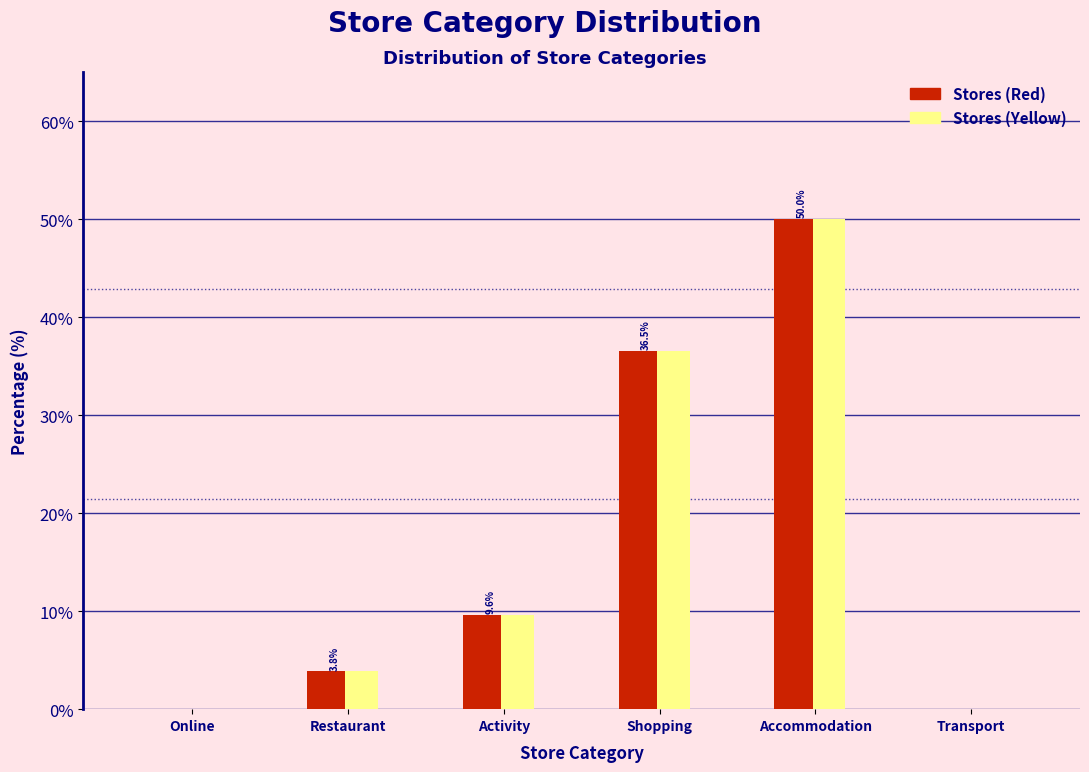

Reading left to right, what are all the values shown in this chart?

Stores (Red): Online=0.0	Restaurant=3.8	Activity=9.6	Shopping=36.5	Accommodation=50.0	Transport=0.0
Stores (Yellow): Online=0.0	Restaurant=3.8	Activity=9.6	Shopping=36.5	Accommodation=50.0	Transport=0.0